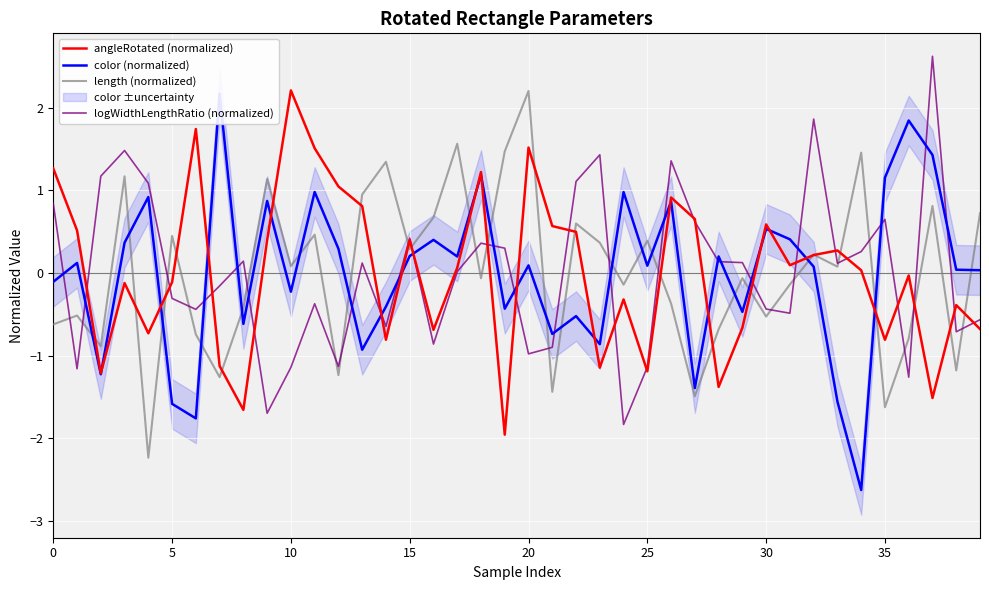

What is the value of the color (normalized) point at the 36th from the left?

2.2